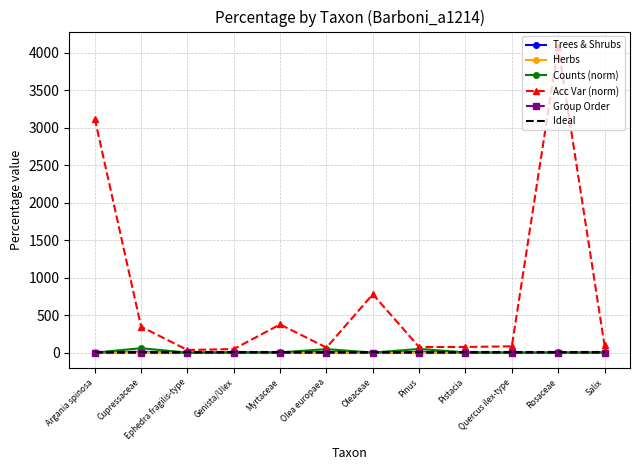

In Herbs, how many points are higher than both neighbors (excluding endpoints)?

2